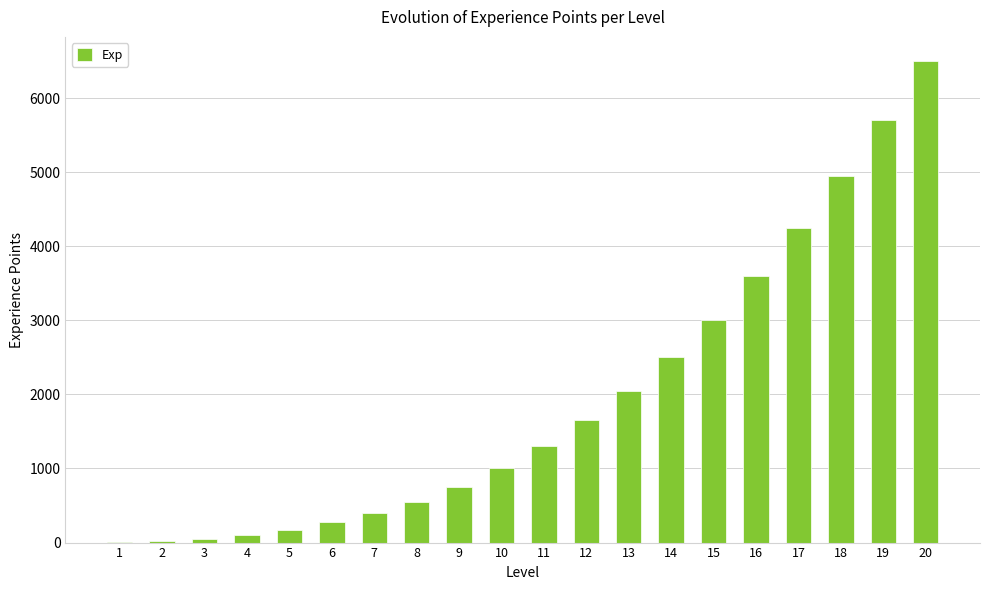

What is the maximum value shown in the chart?

6500